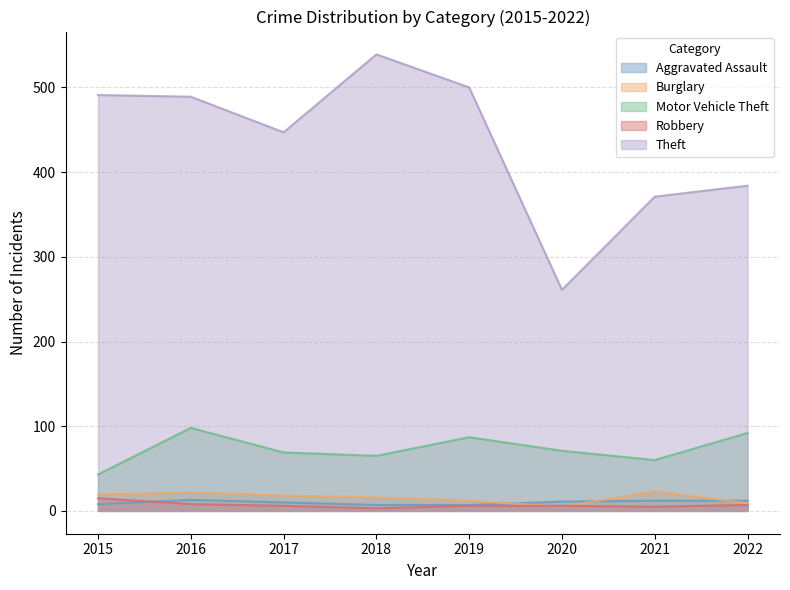

Rank the categories by Burglary value from highest to lowest.

2021, 2016, 2015, 2017, 2018, 2019, 2022, 2020